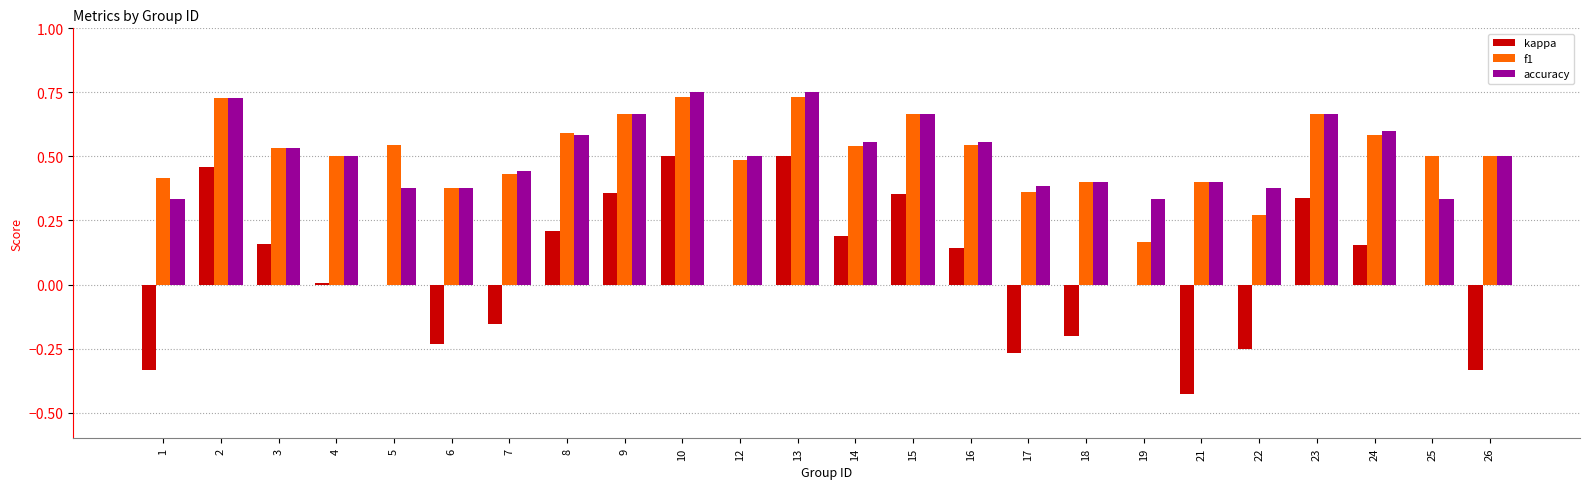

True or false: kappa has a value of 0.4 at 9.

True